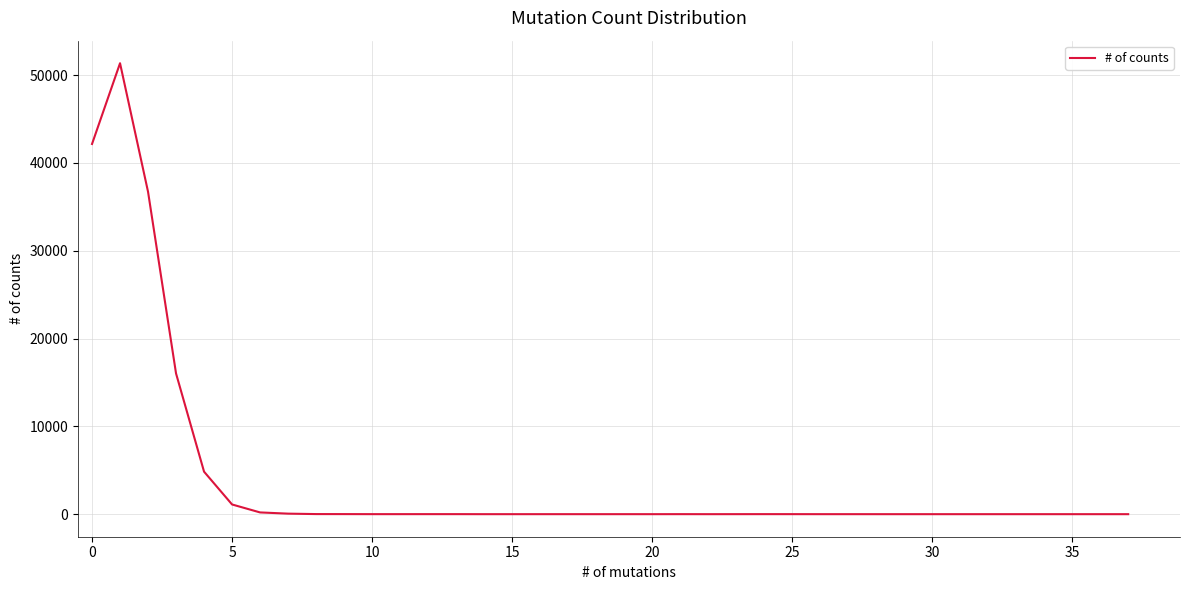

What is the greatest value displayed?

51357